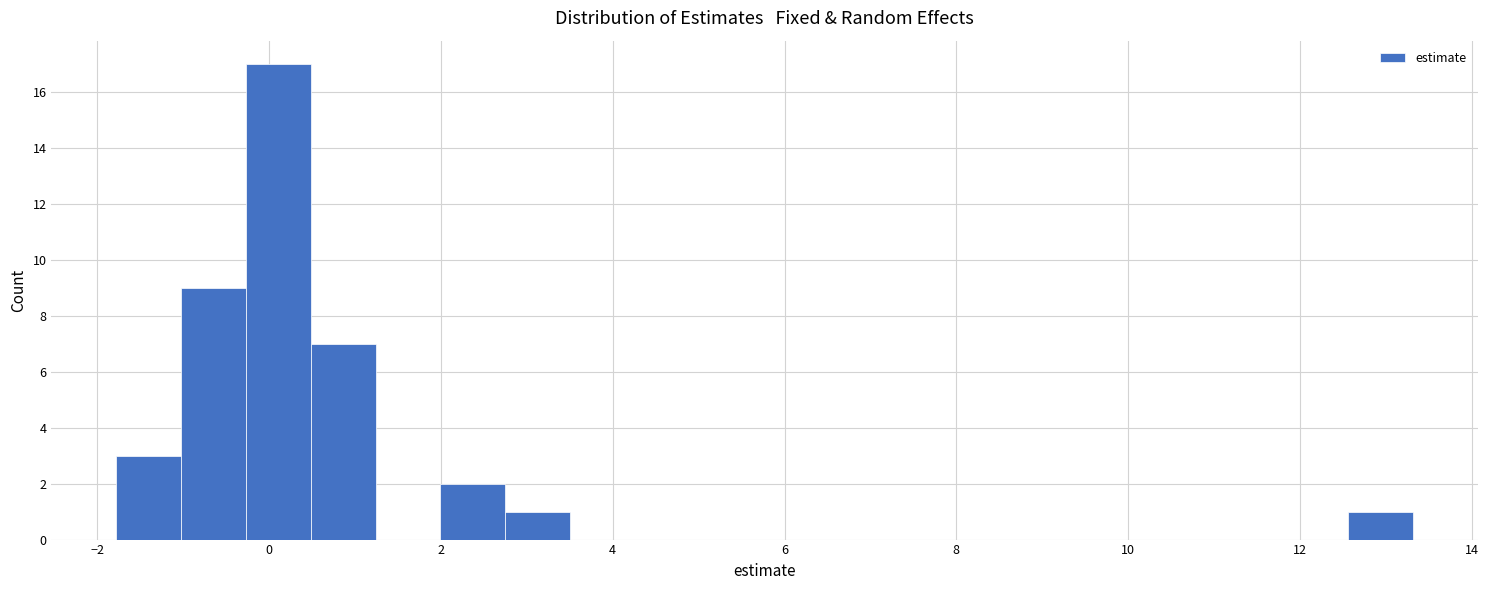

Read against the x-axis, roughly where is the centre of the tallest bar?

0.2